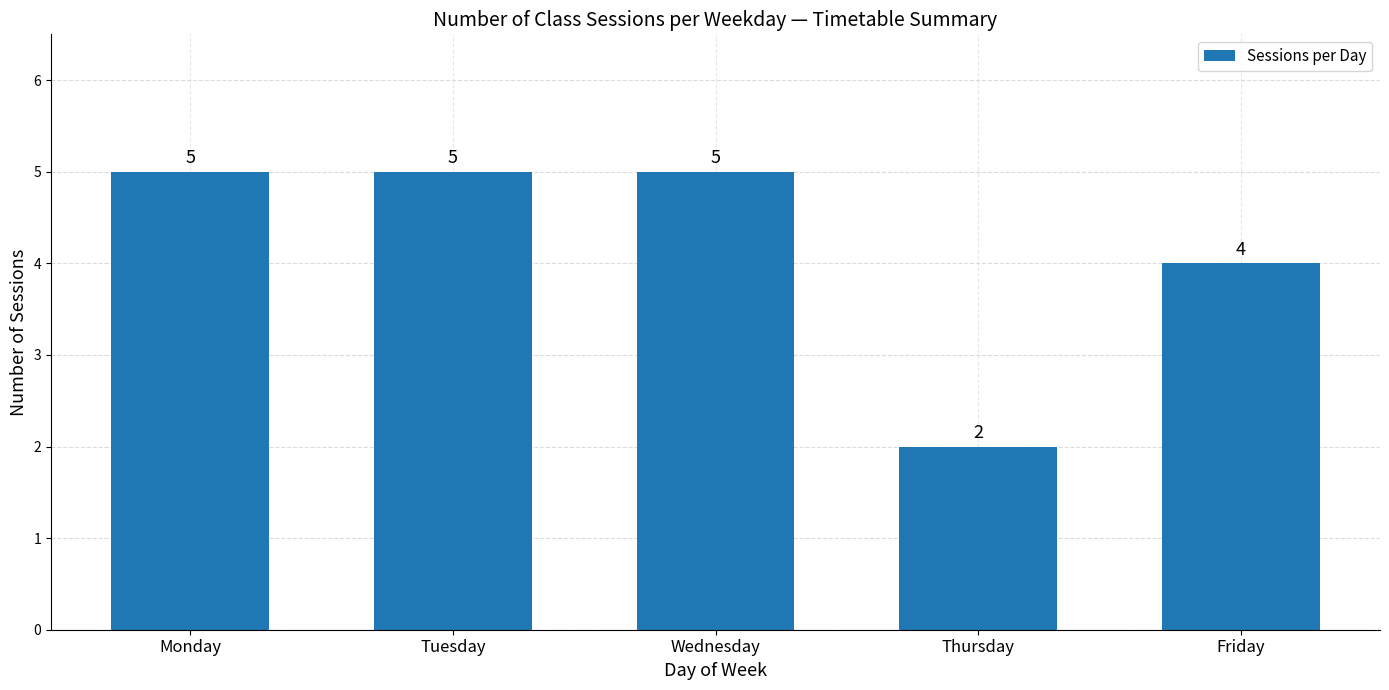

What is the change in value from Thursday to Friday?

+2